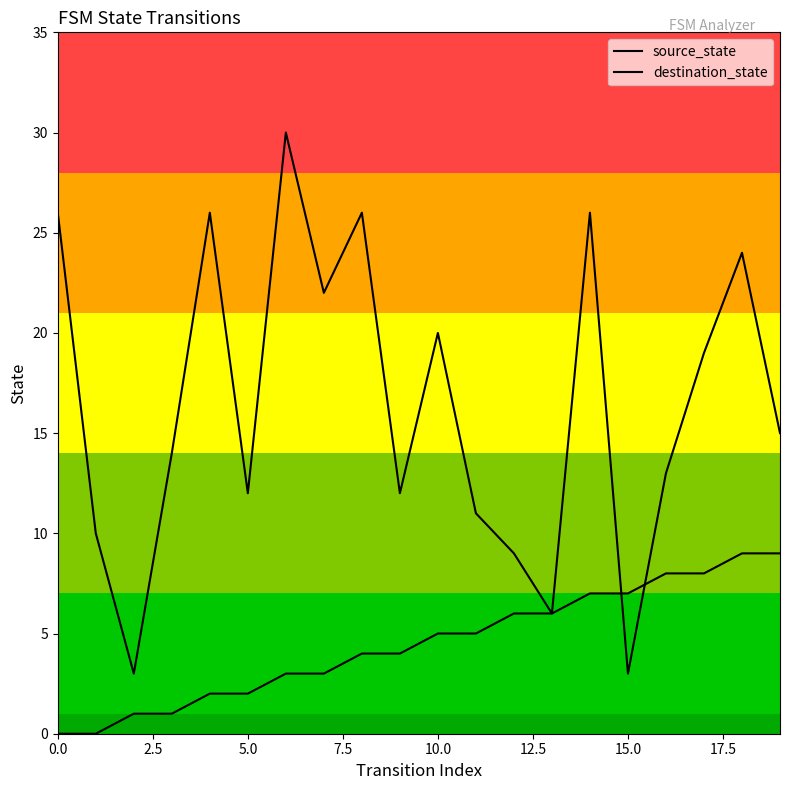

Does the chart display data point markers on the line(s)?

No